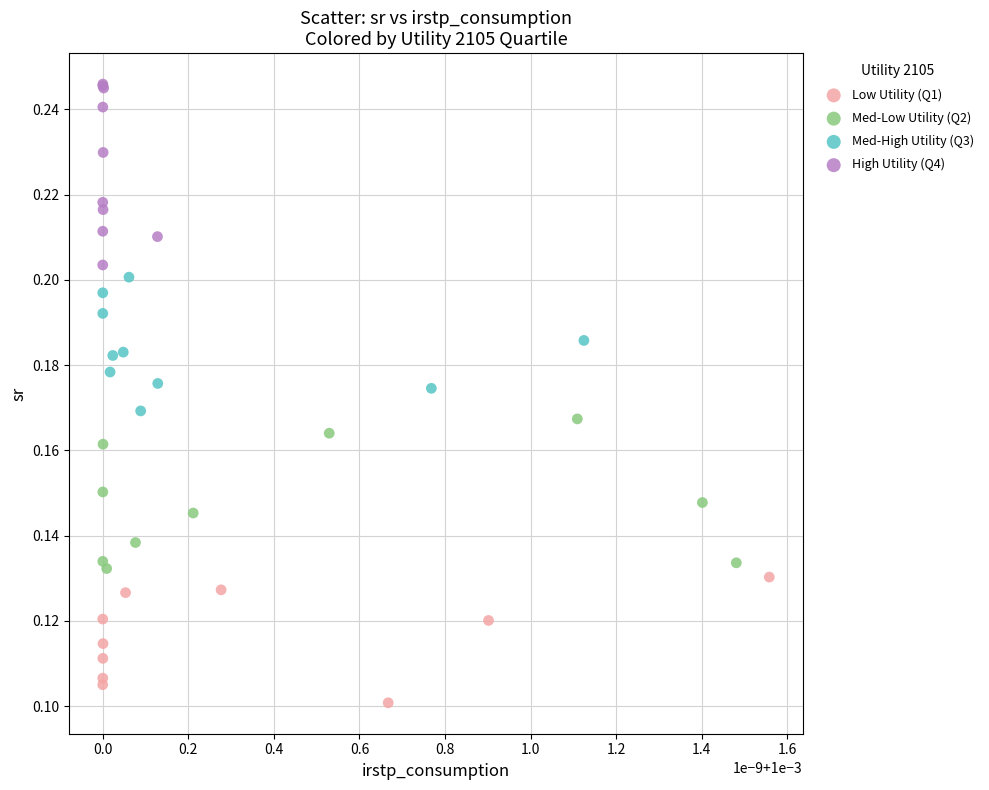

What are all the series names shown in the legend?

Low Utility (Q1), Med-Low Utility (Q2), Med-High Utility (Q3), High Utility (Q4)